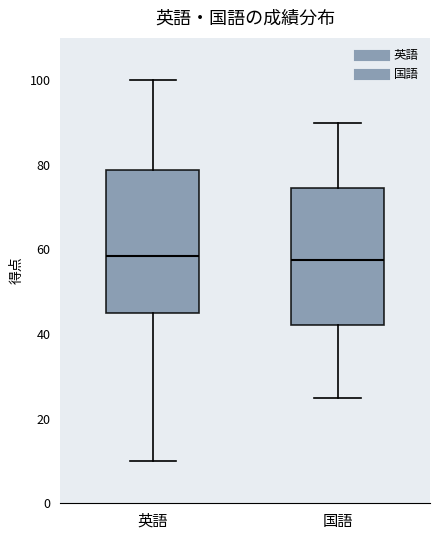

Where is the upper edge of the box for 英語 on the y-axis? The values are not printed on the chart, so give them approximately, as read against the axis.

78